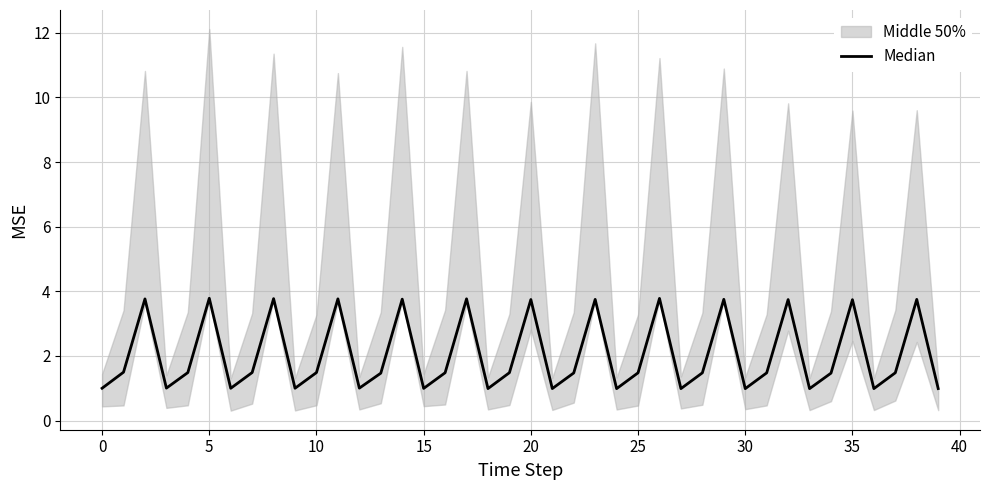

What is the value of the 4th point from the left?

1.0